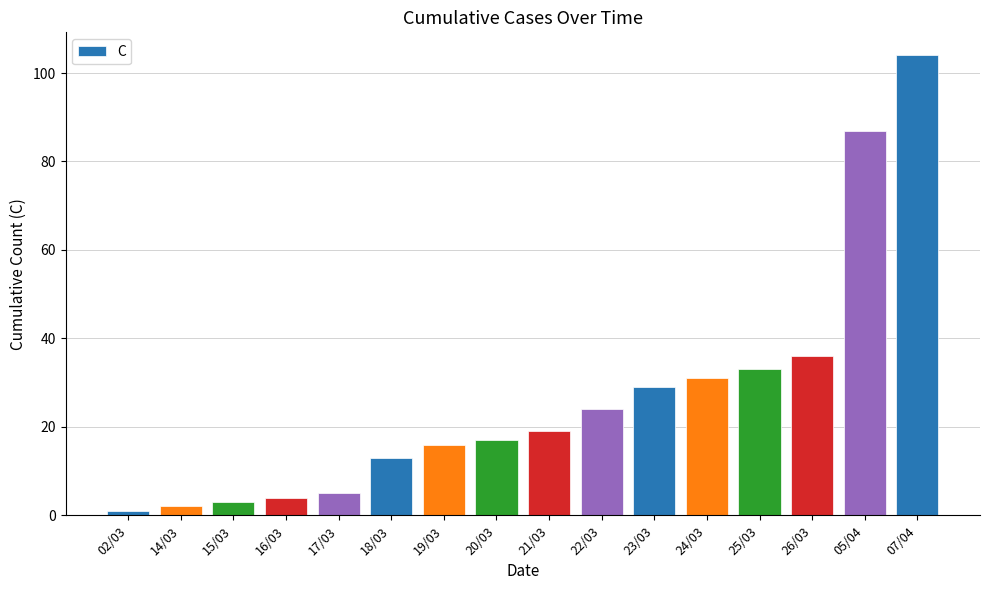

Is it true that the value at 23/03 is 29?

True